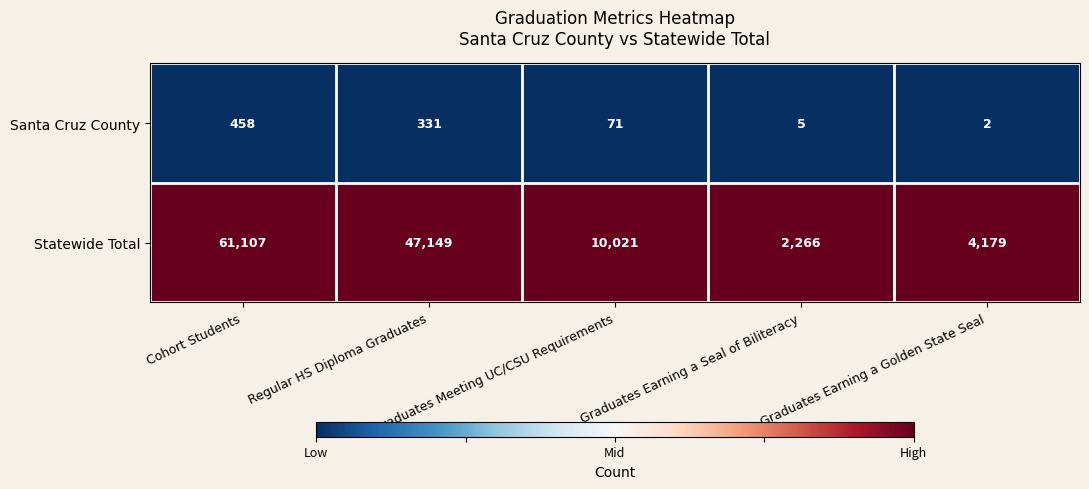

What is the maximum value shown in the chart?

61107